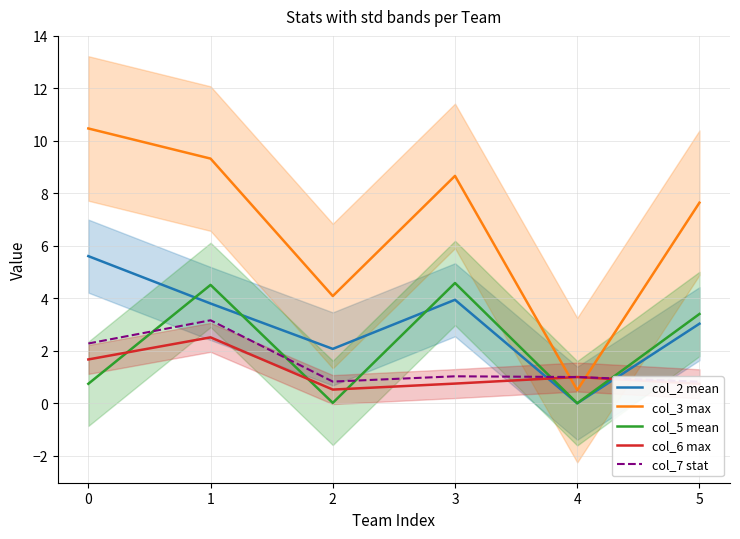

True or false: col_2 mean and col_3 max intersect in this chart.

False